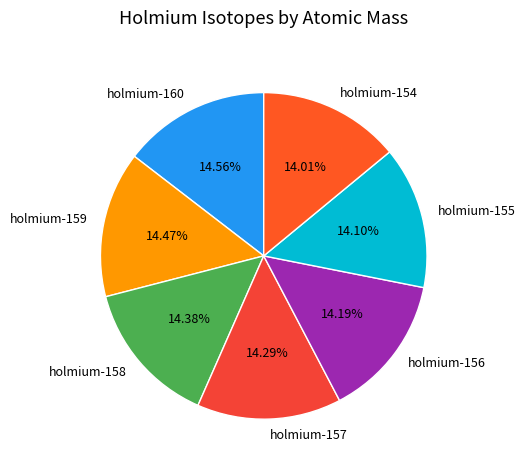

Count the number of slices in the pie.

7